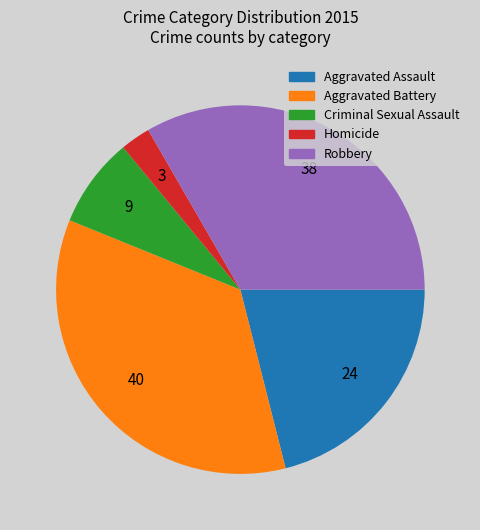

True or false: Aggravated Battery accounts for 35% of the total.

True